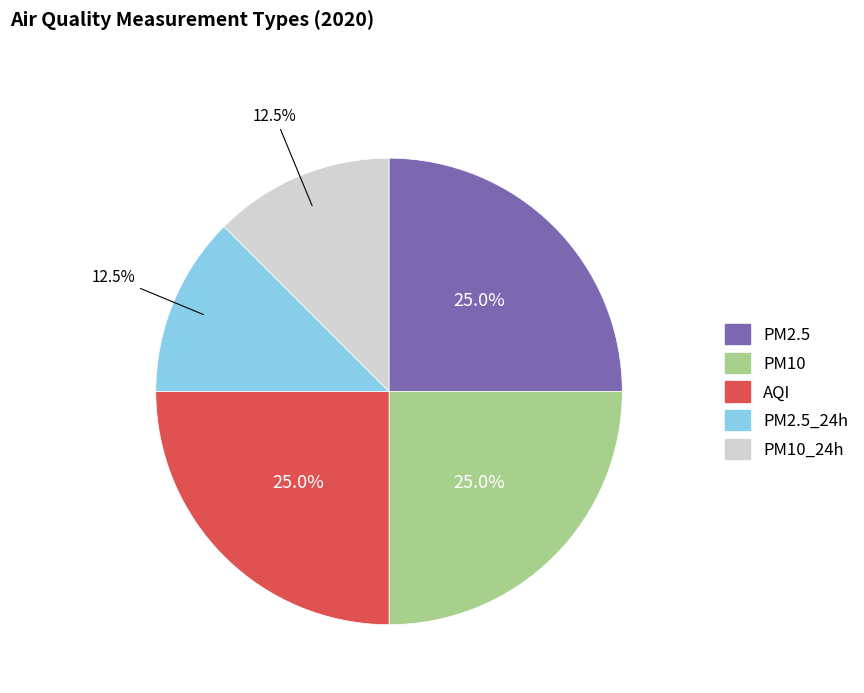

Does any single category account for the majority?

No